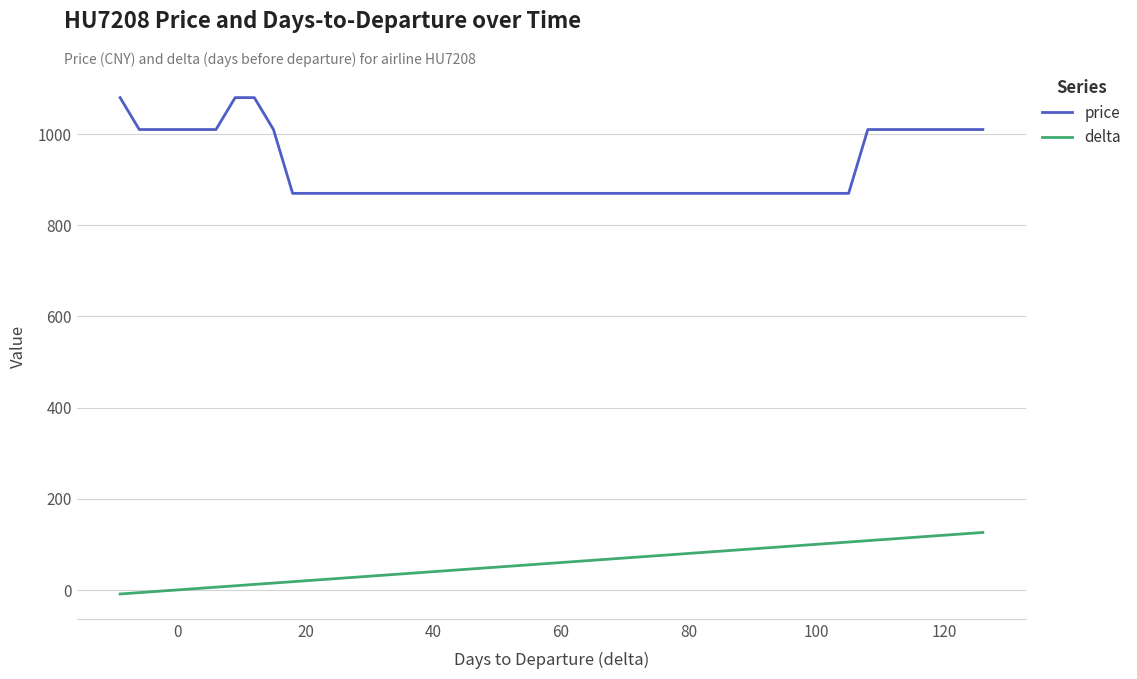

What is the minimum value for delta?

-9